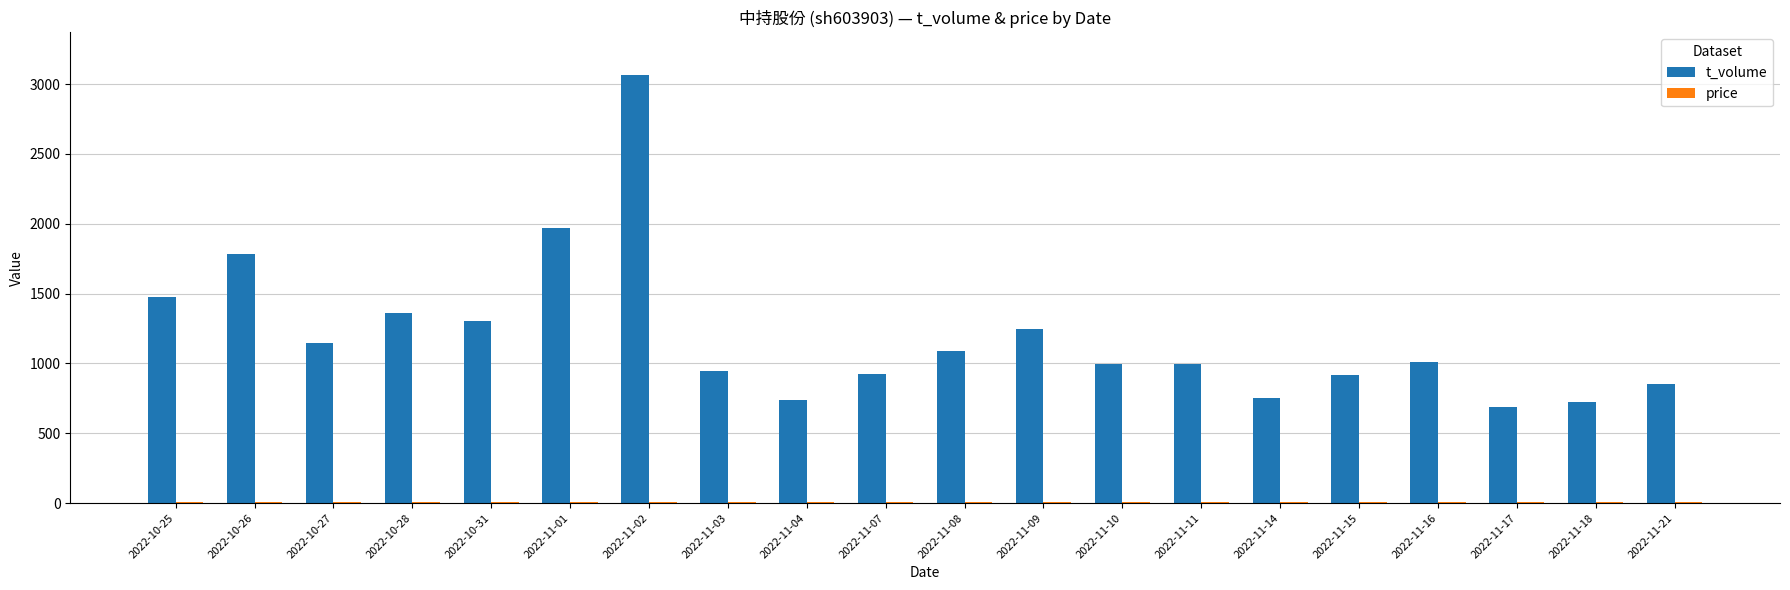

The value of t_volume at 2022-11-02 is 3064.0. True or false?

True